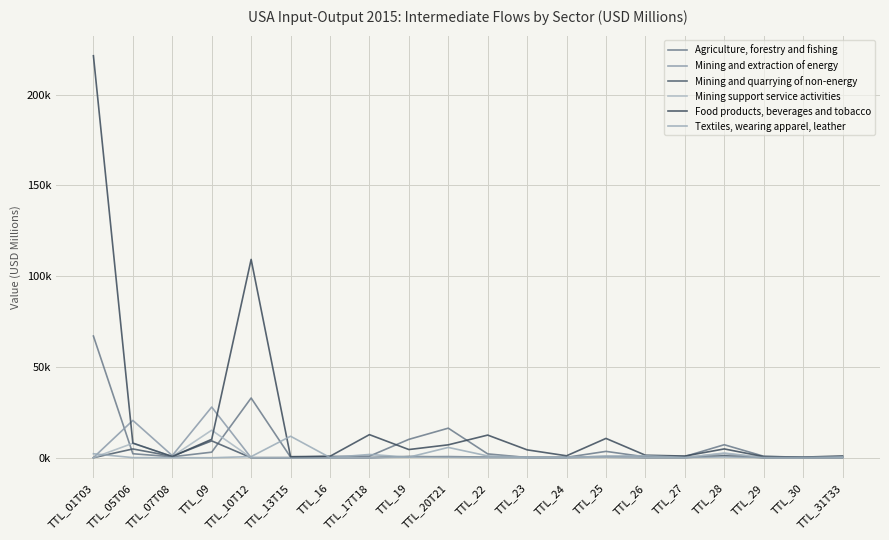

What is the average value of the Mining and extraction of energy series?

2777.1